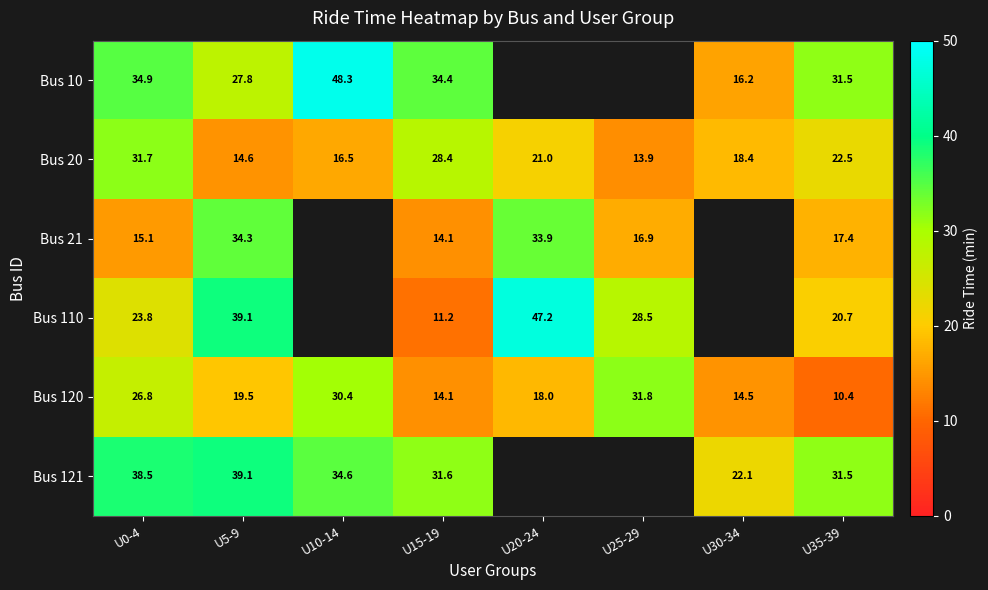

What is the sum of the Bus 20 values at U30-34 and U35-39?

40.9